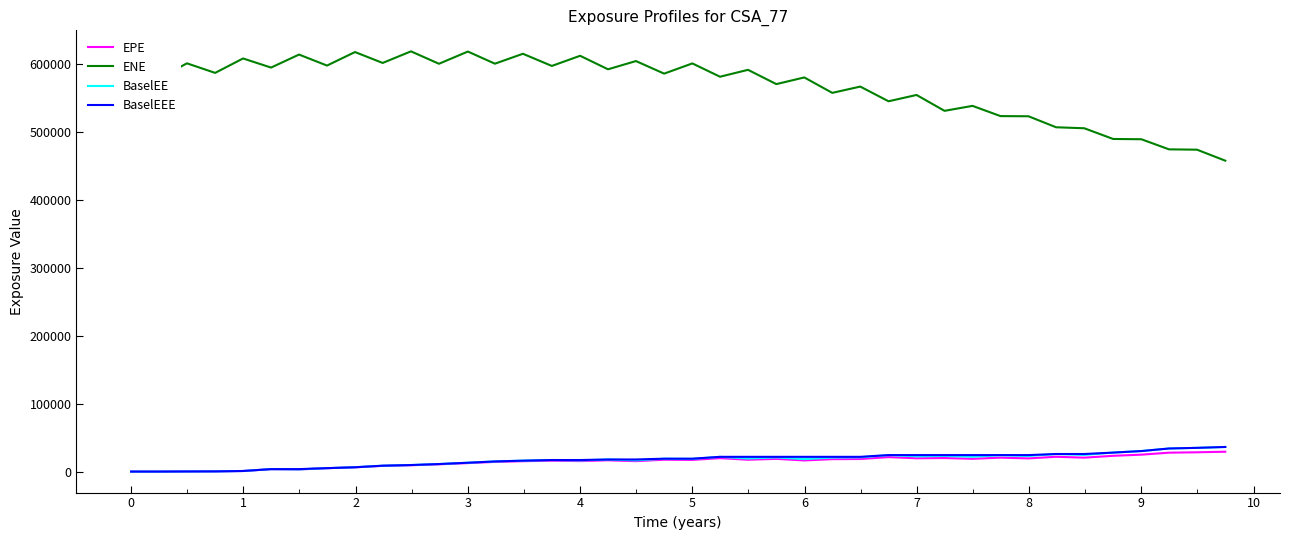

How many lines are shown in the chart?

4